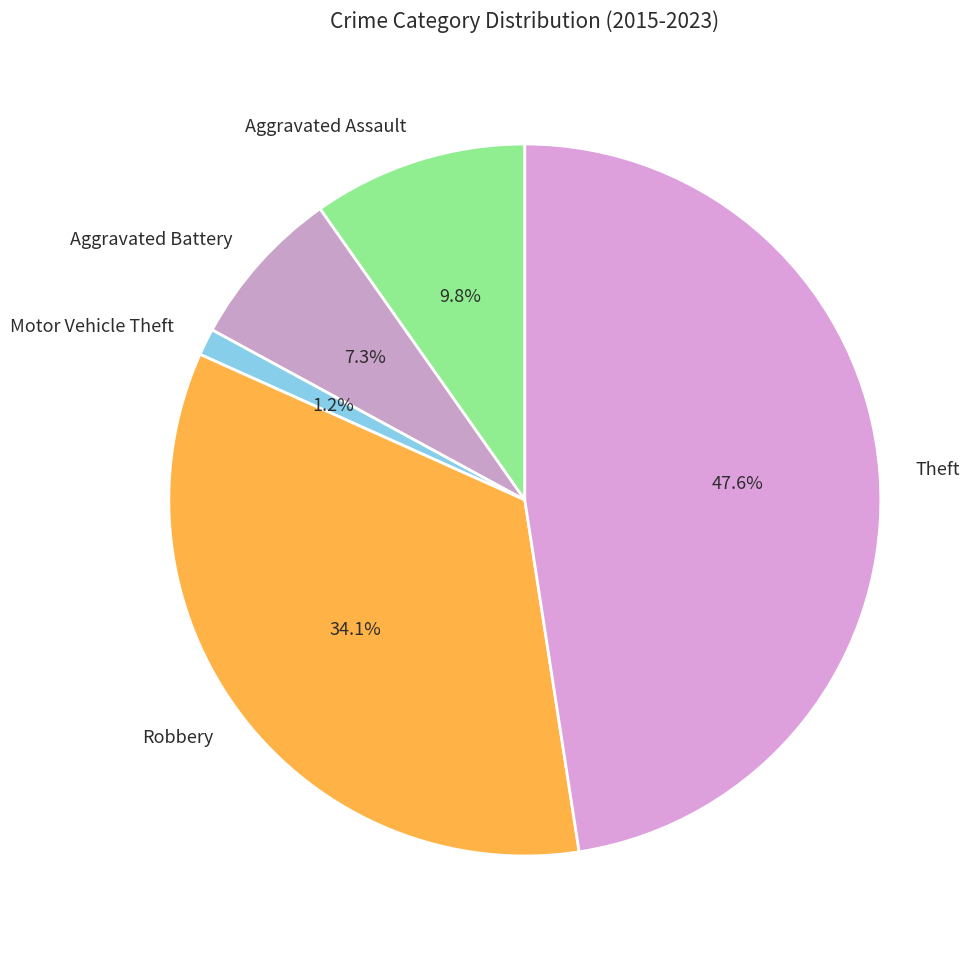

Count the number of slices in the pie.

5